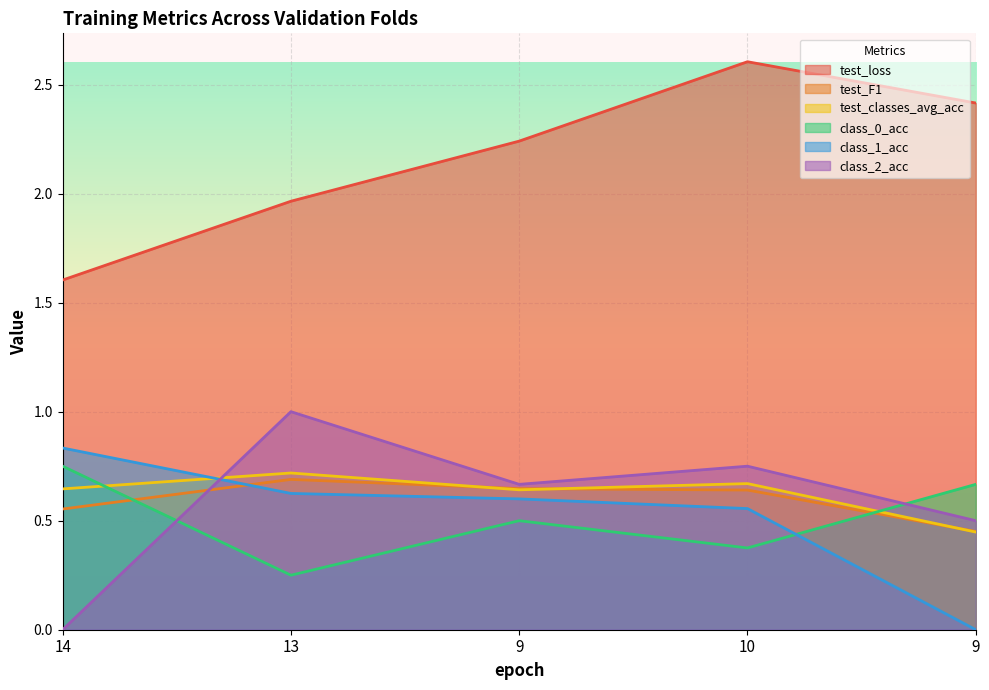

In test_classes_avg_acc, how many points are higher than both neighbors (excluding endpoints)?

2